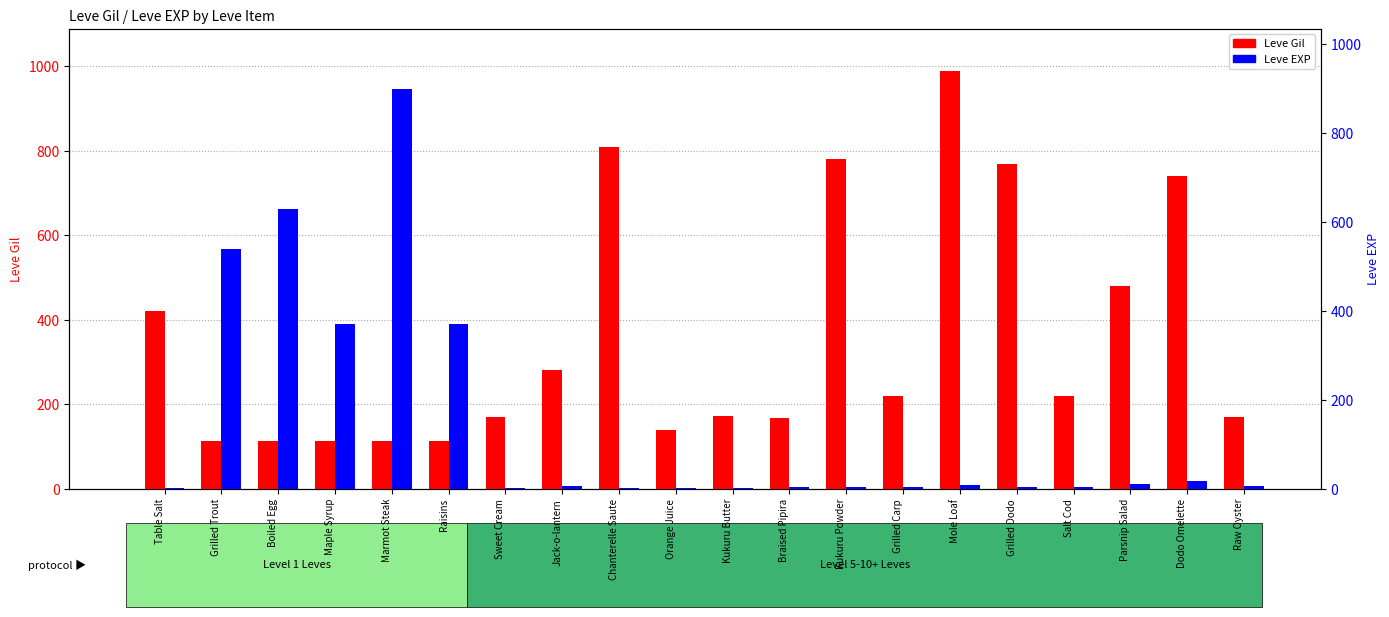

What is the maximum value for Leve EXP?

900